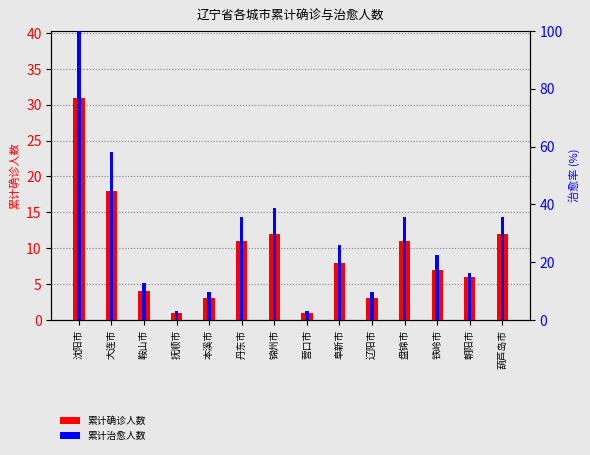

At 营口市, list the series in order from smallest to largest.

累计确诊人数, 累计治愈人数